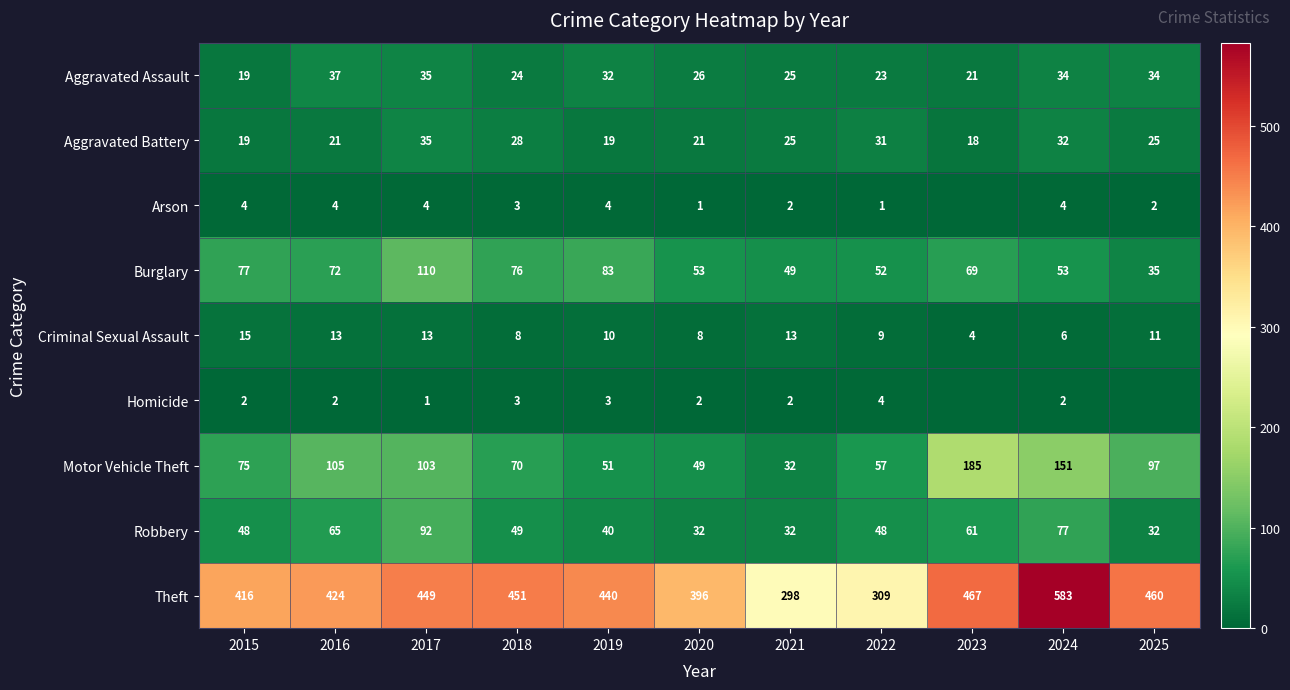

At which label does Burglary reach its peak?

2017